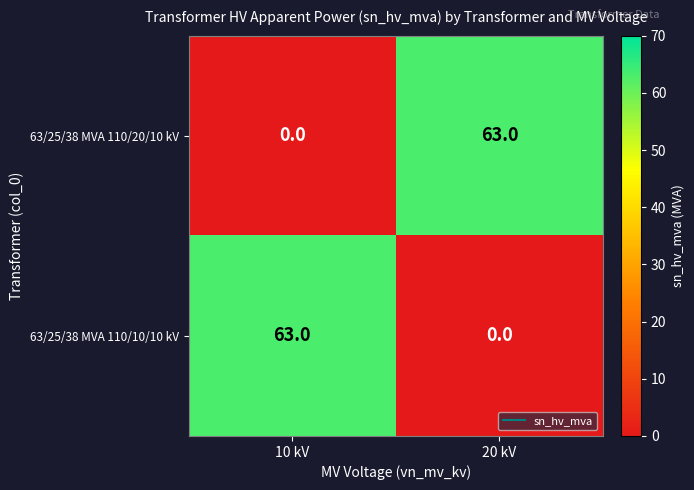

At which label is 63/25/38 MVA 110/20/10 kV closest to 31?

10 kV